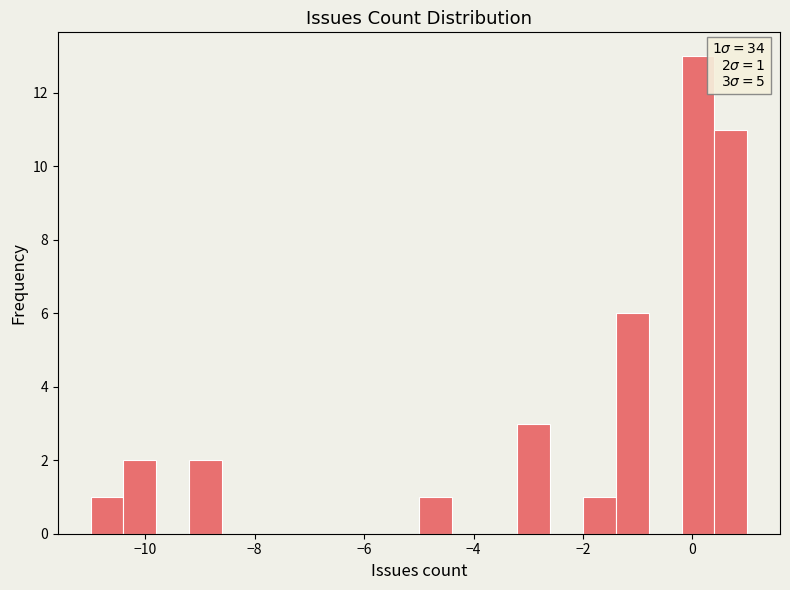

Read against the x-axis, roughly where is the centre of the tallest bar?

0.2